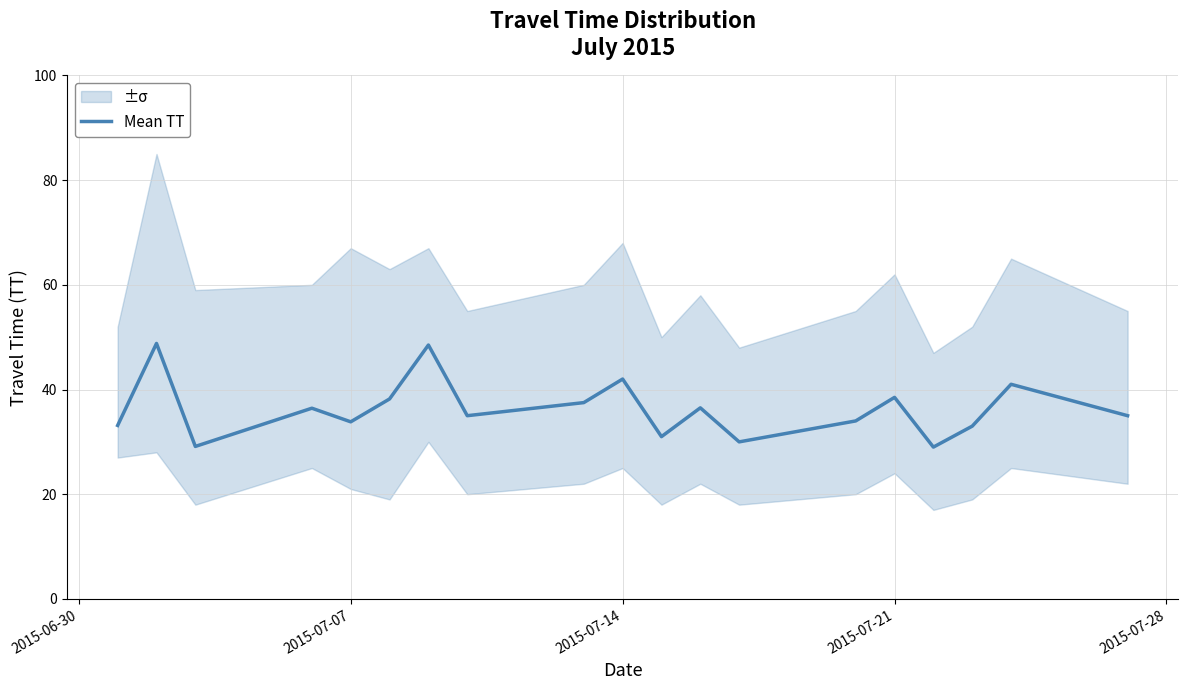

Is it true that Mean TT equals 7.3 at 2015-07-07?

False